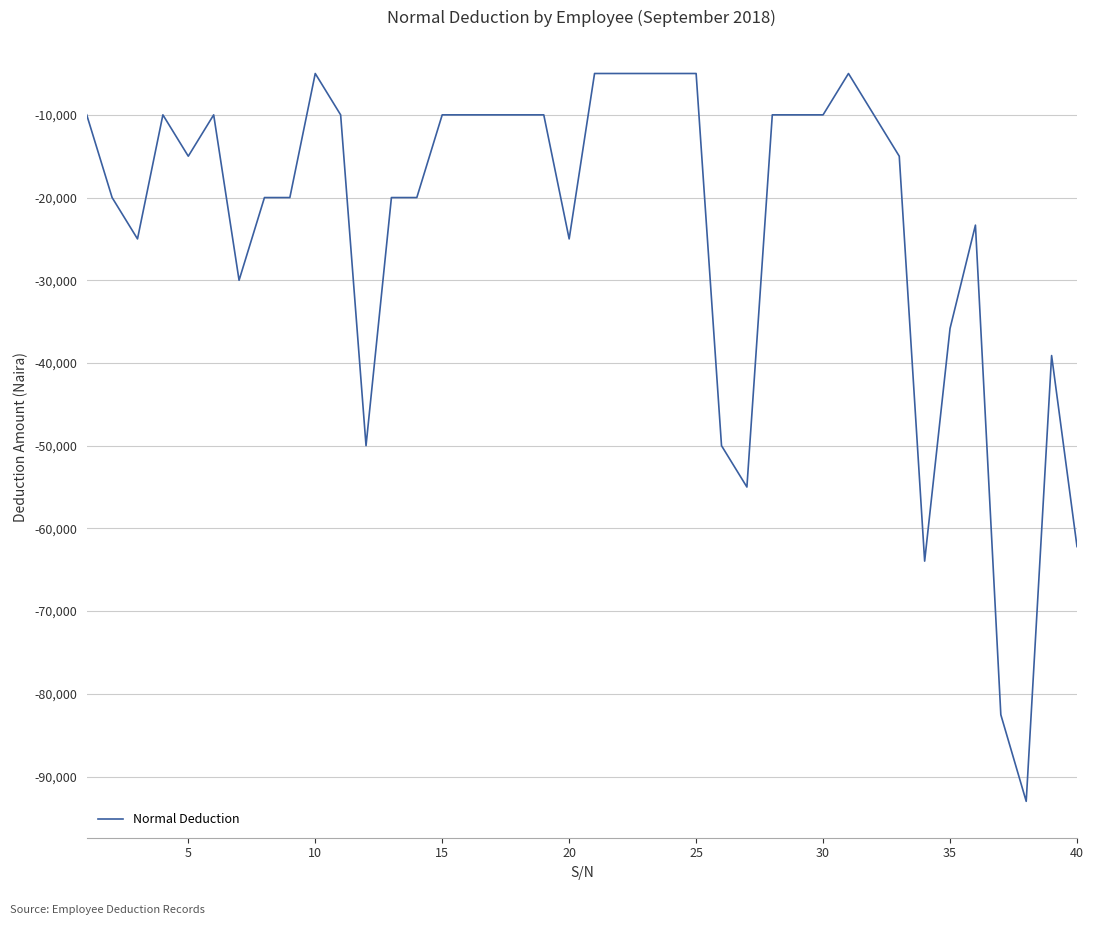

What is the difference between the maximum and second lowest values?

77529.8